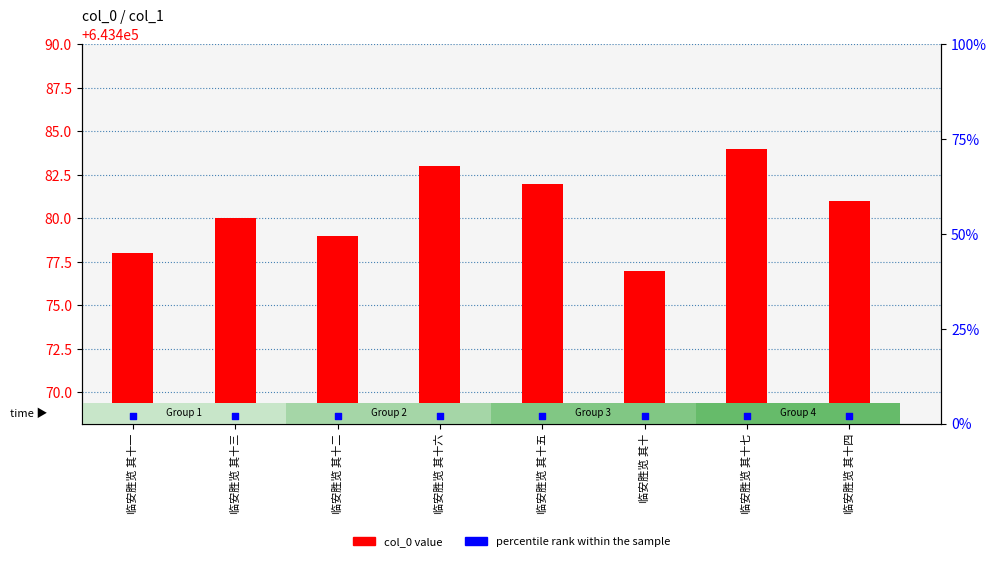

Which series contains the highest Y value?

col_0 value